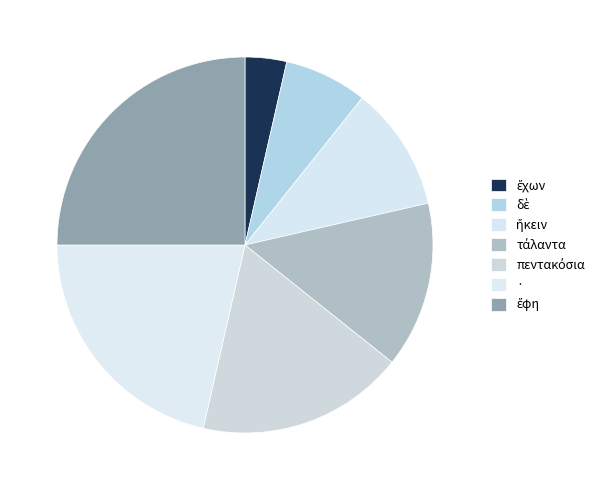

To the nearest percent, what is the combined percentage of ἥκειν and πεντακόσια?

29%